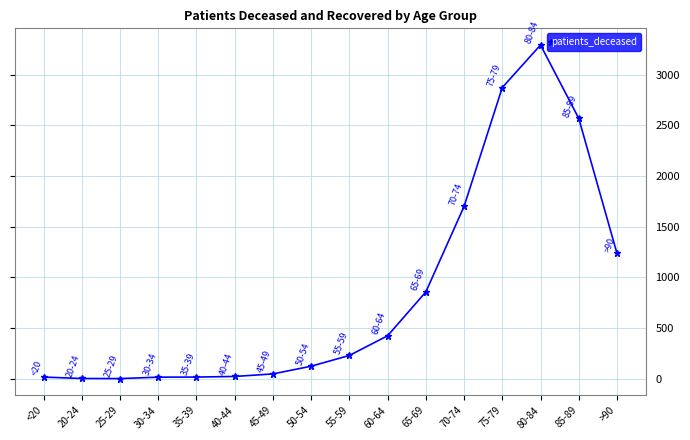

What is the label of the 5th point from the left?

35-39